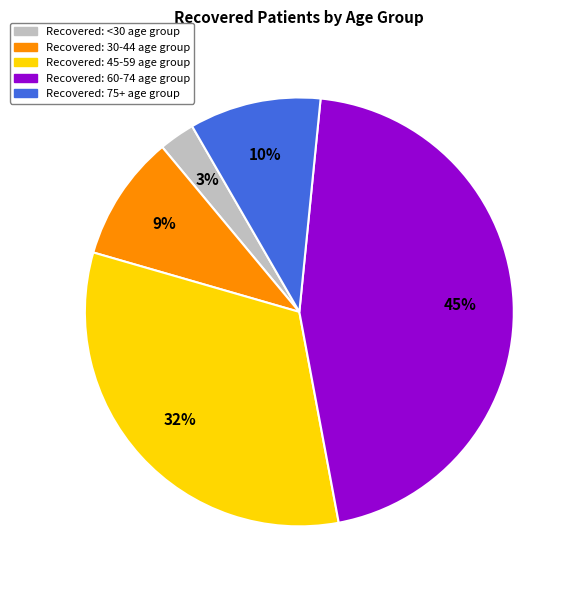

How many slices are in this pie chart?

5